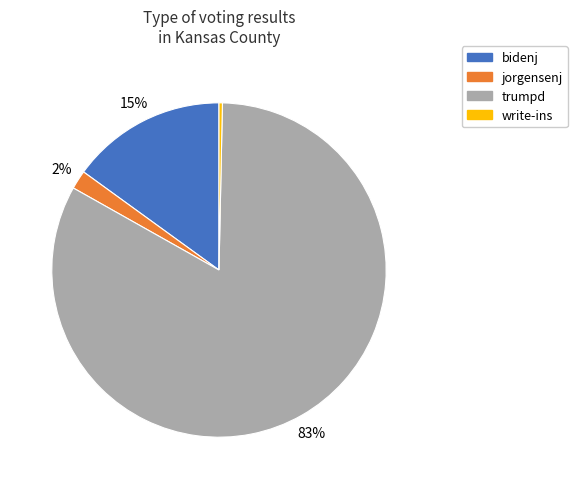

Which has a higher value, trumpd or jorgensenj?

trumpd